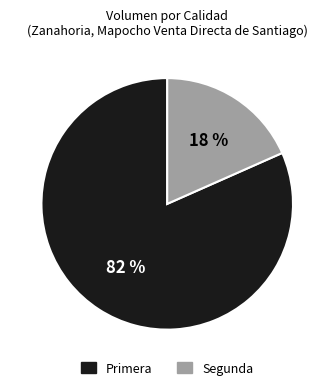

To the nearest percent, what is the combined percentage of Primera and Segunda?

100%